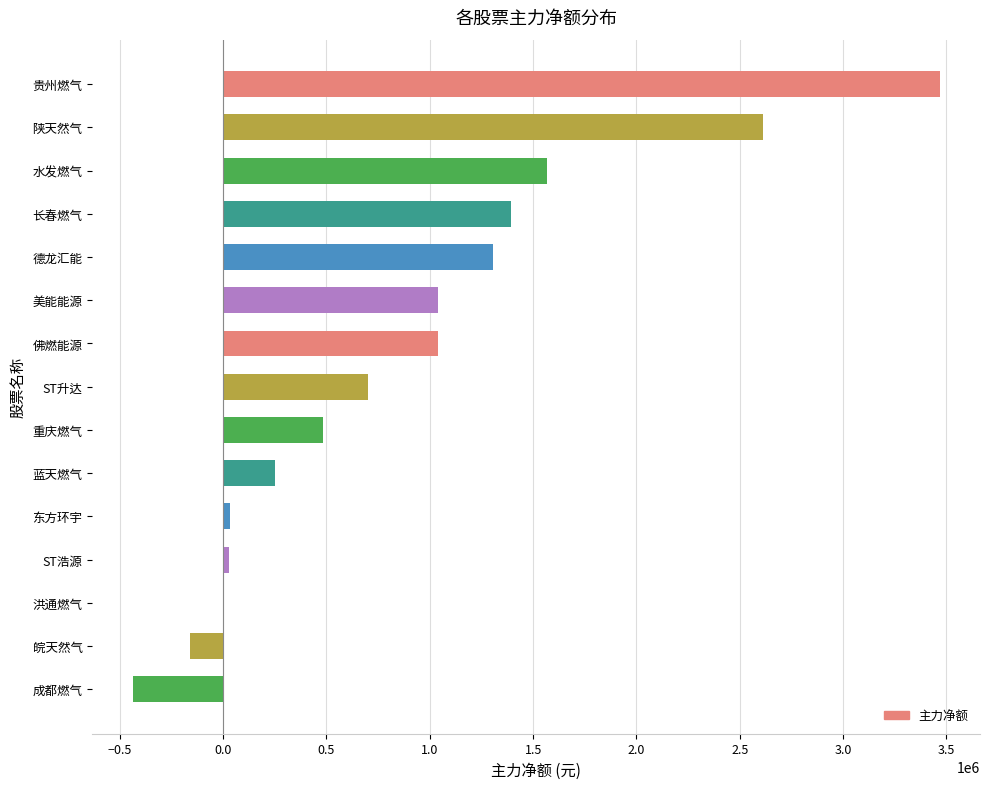

True or false: the data shows 2614049 at 陕天然气.

True